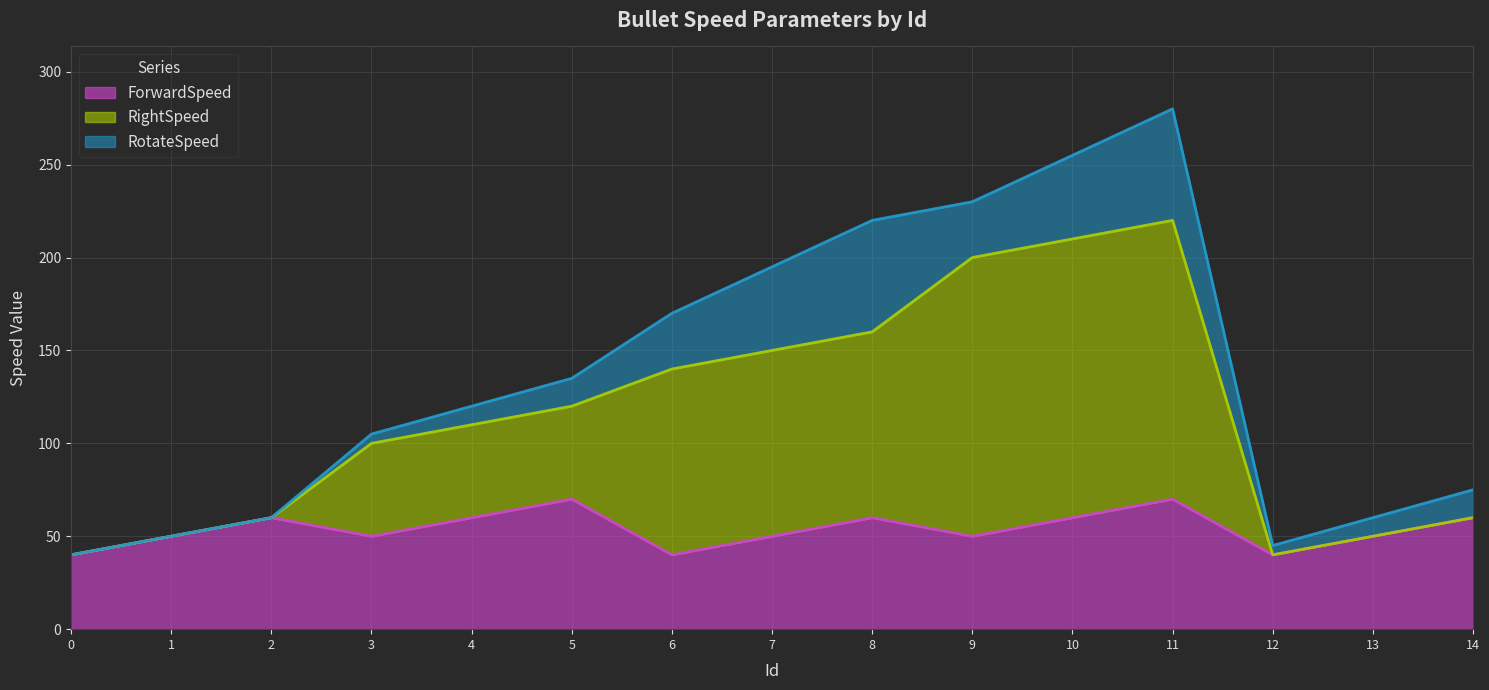

Is it true that ForwardSpeed equals 56 at 6?

False